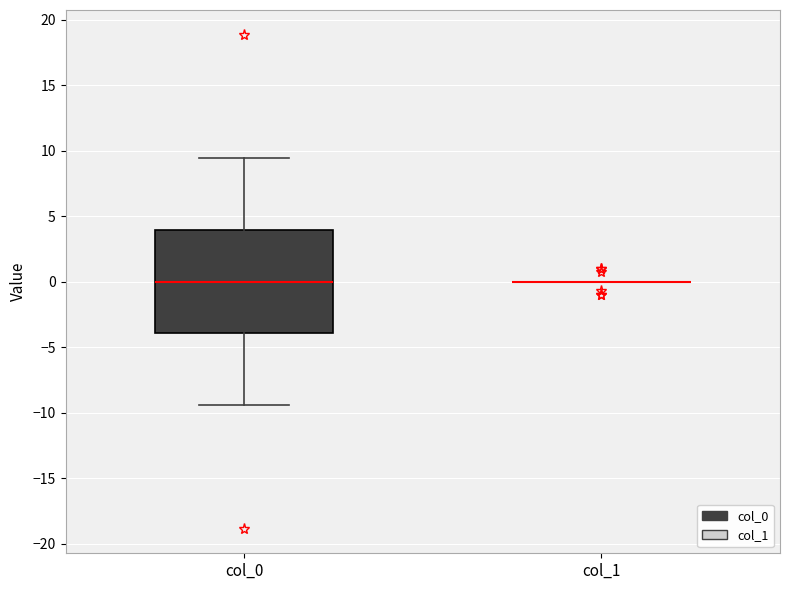

Reading left to right, read every box against the y-axis: the position of its median line, the range the box covers, and the ends of its whiskers. The values are not printed on the chart, so give them approximately, as read against the axis.

col_0: median 0.0, box -4.0 to 4.0, whiskers -9.5 to 9.5
col_1: box collapsed to a line at 0.0, whiskers 0.0 to 0.0